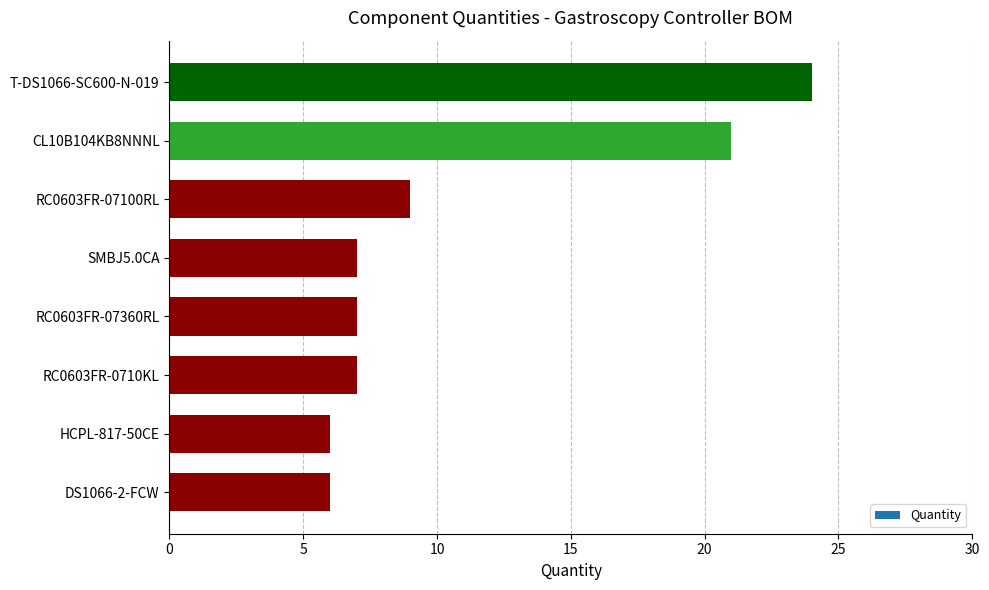

The chart shows a value of 36 at CL10B104KB8NNNL. True or false?

False